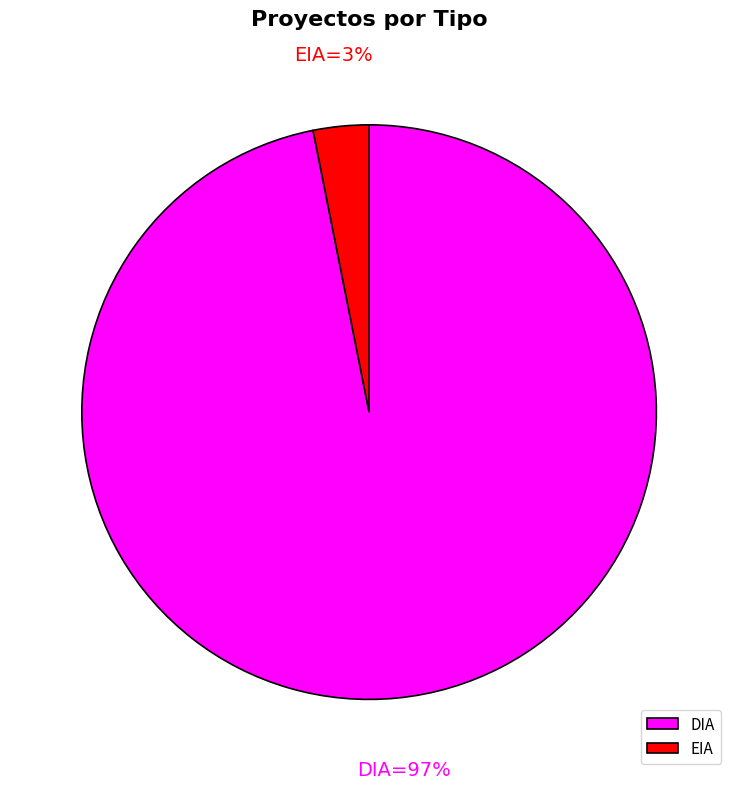

The EIA slice represents 12% of the pie. True or false?

False